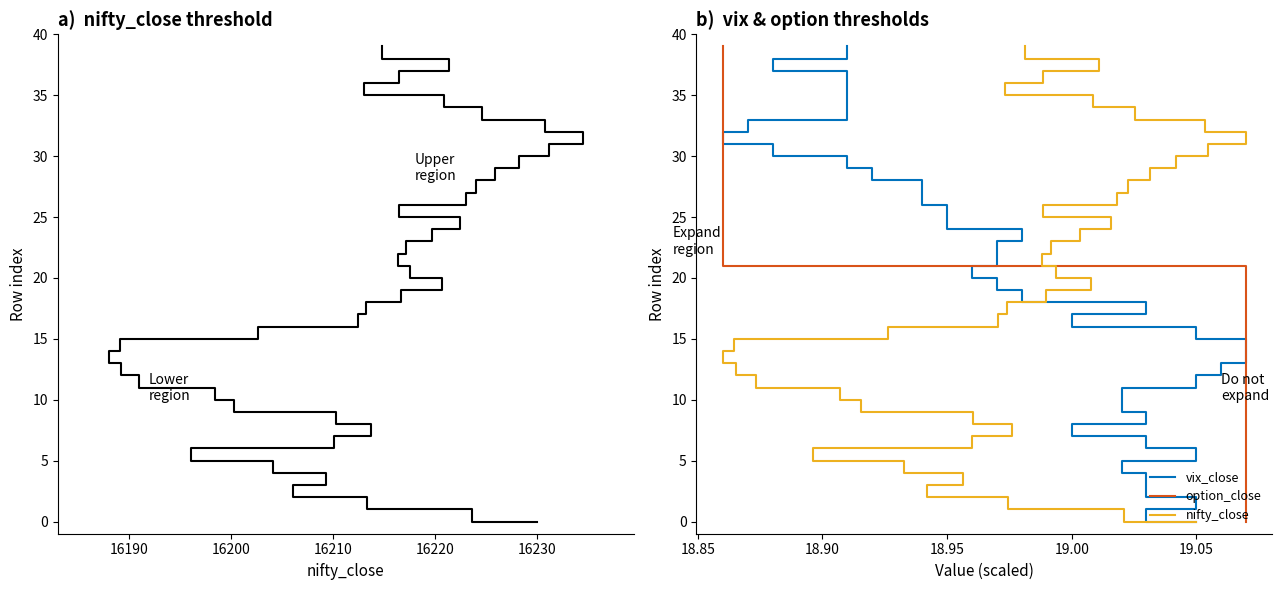

How many values in the option_close (scaled) series are below 20?

20